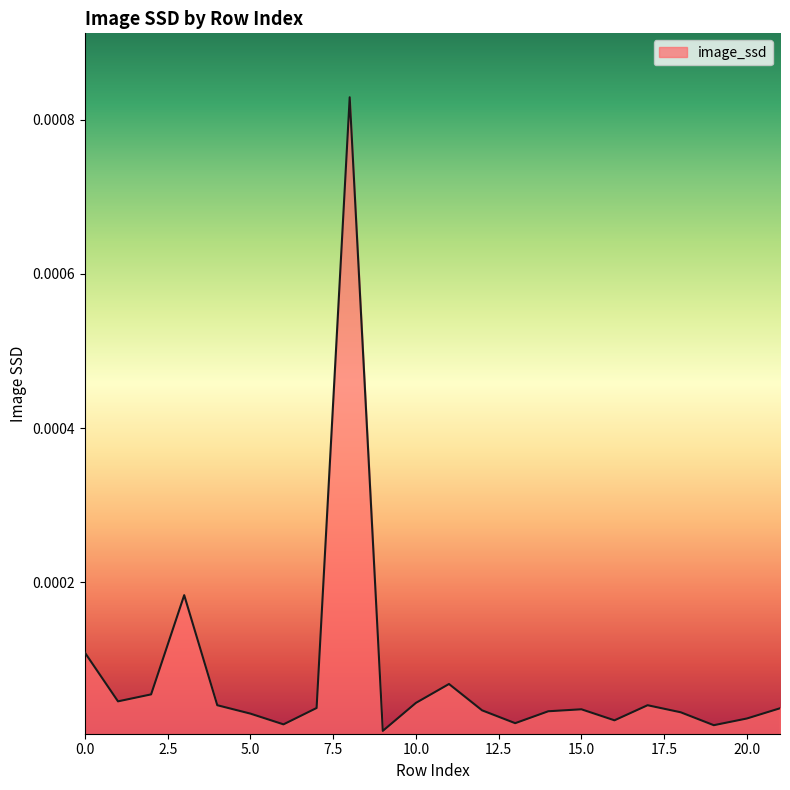

How many lines are shown in the chart?

1